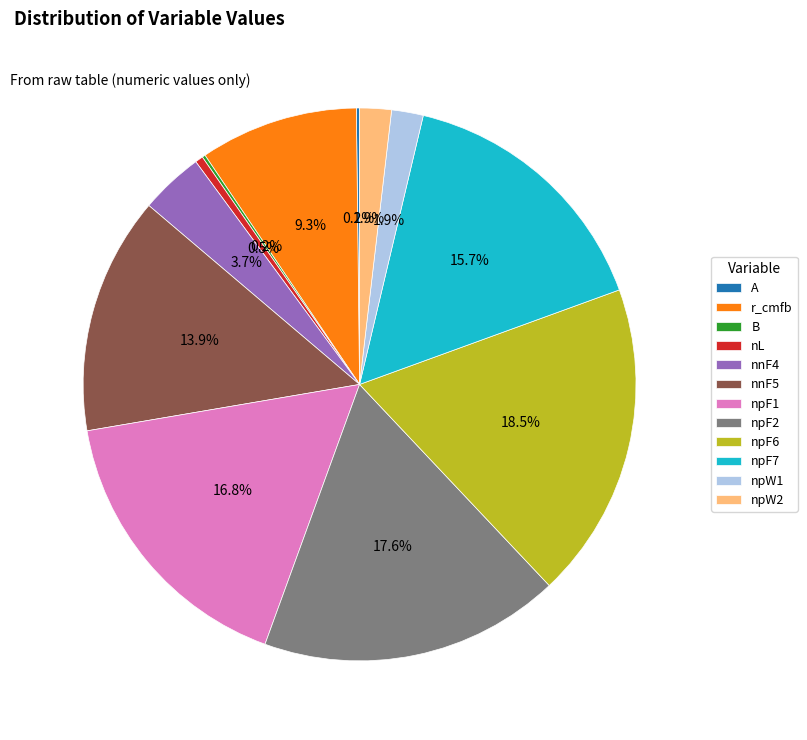

Is there any slice that represents more than half of the pie?

No